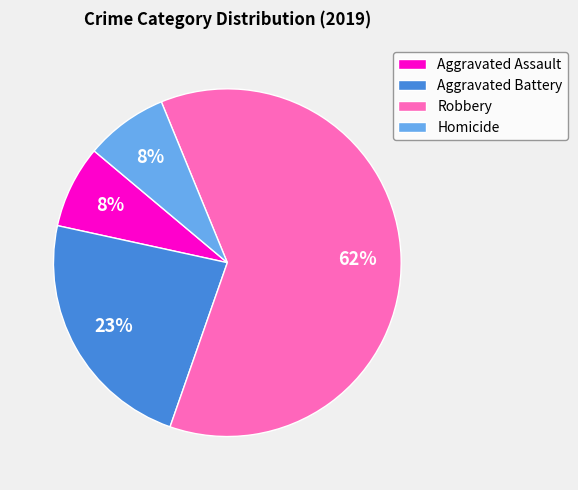

True or false: Aggravated Assault accounts for 22% of the total.

False